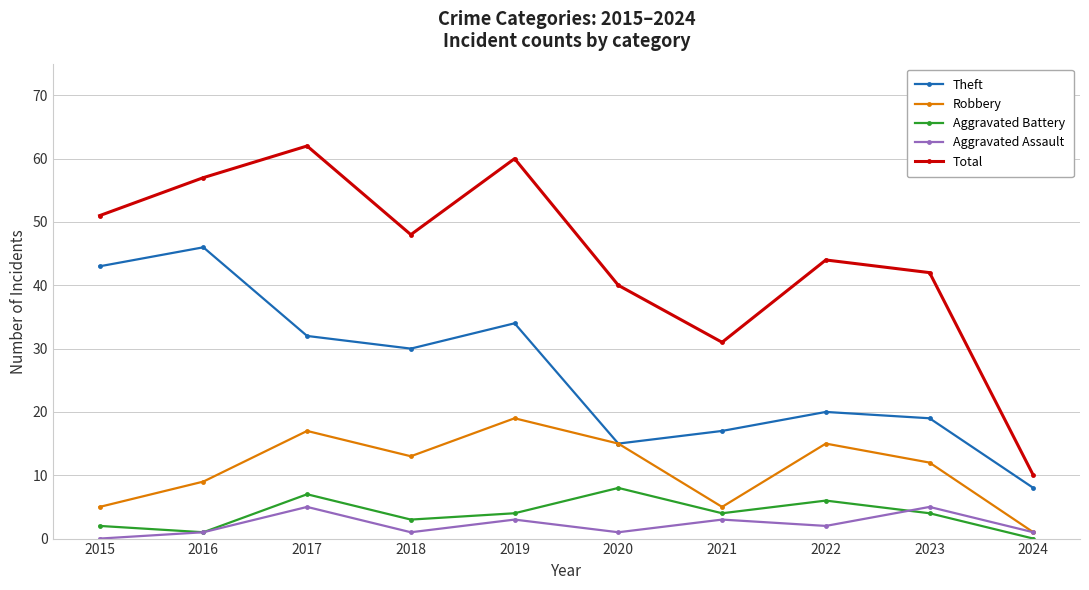

Rank the series by their maximum value, from lowest to highest.

Aggravated Assault, Aggravated Battery, Robbery, Theft, Total